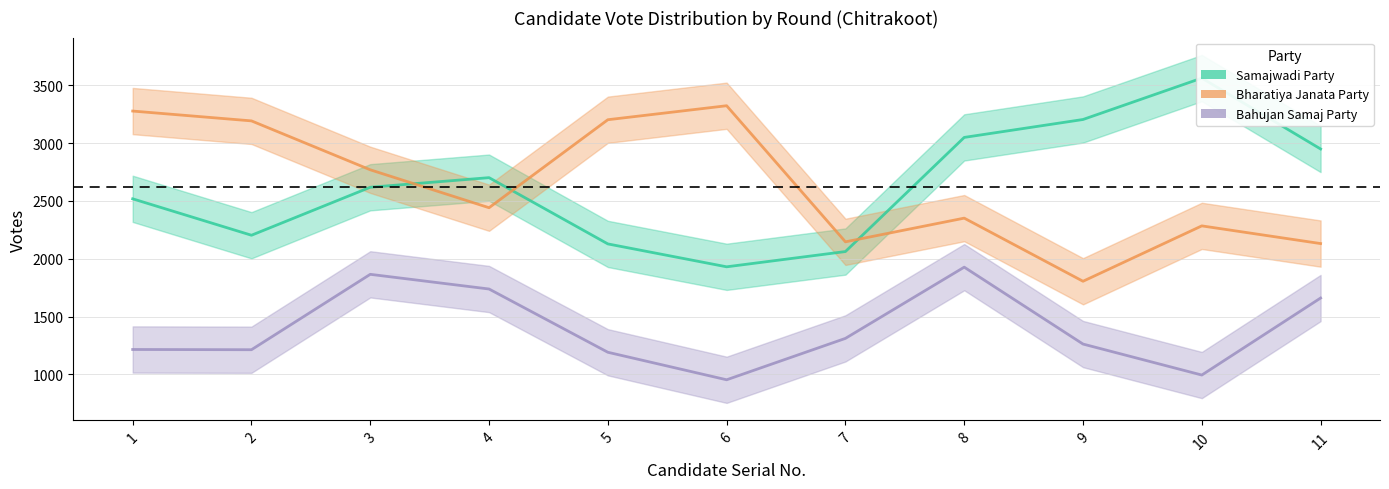

What is the sum of the Bahujan Samaj Party values at 10 and 2?

2207